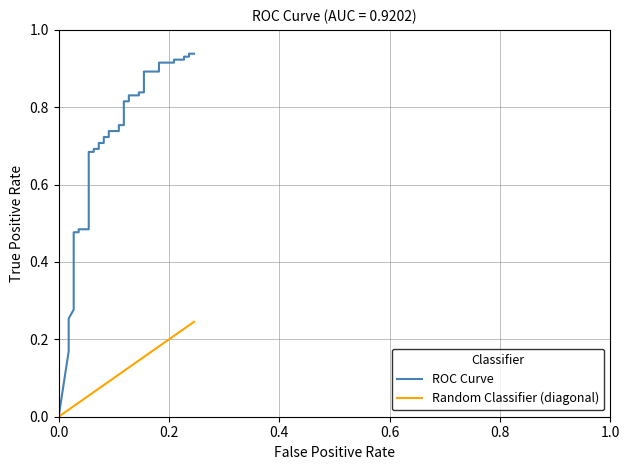

What is the average value of the ROC Curve series?

0.7